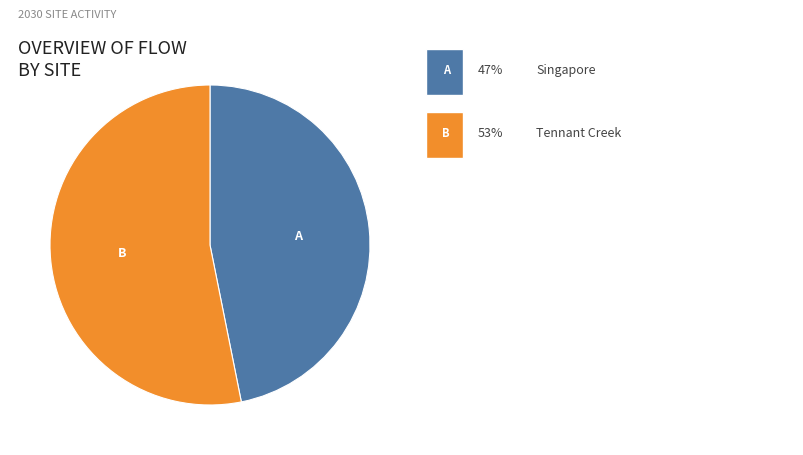

Does any single category account for the majority?

Yes